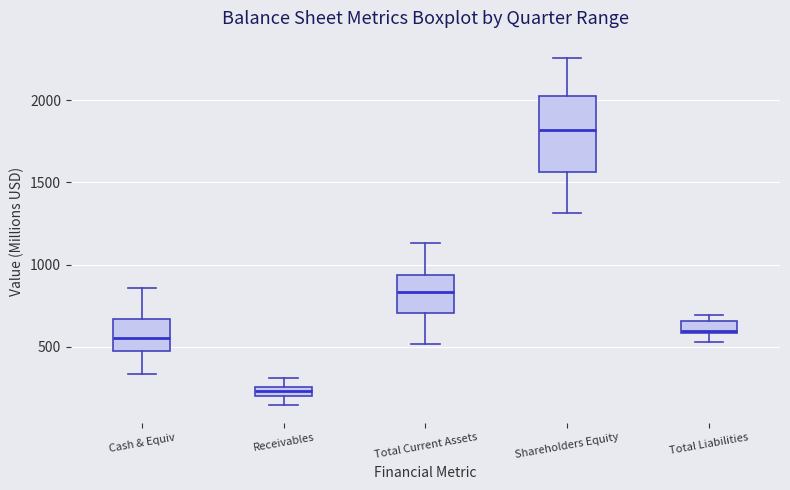

Which box's median line is the highest?

Shareholders Equity